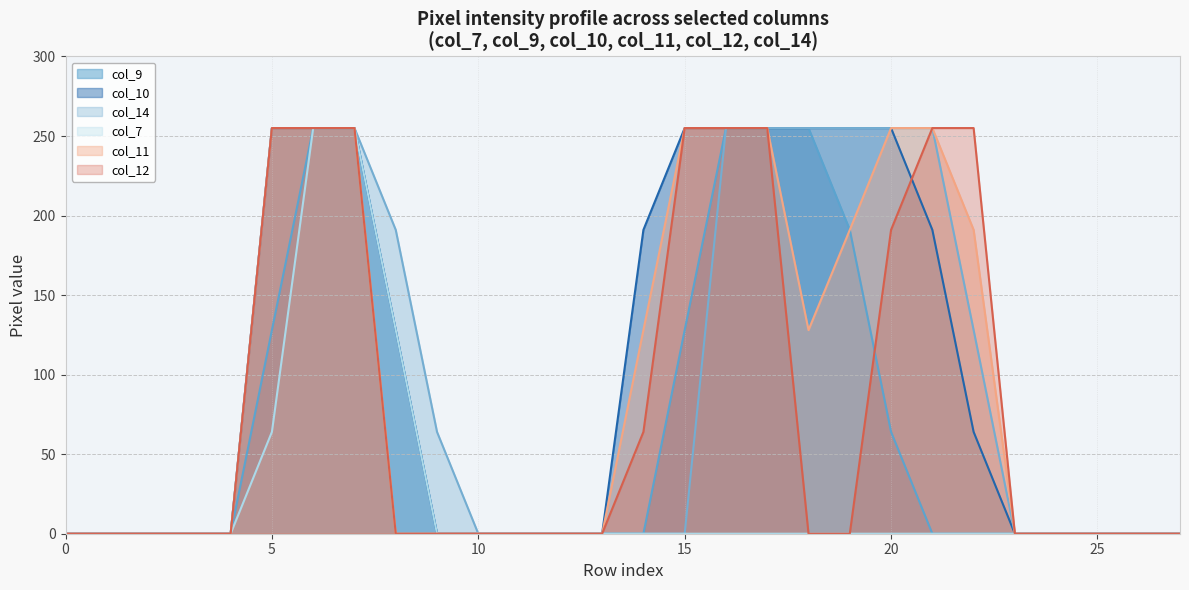

Where is col_11 (line) nearest to the value 127?

14